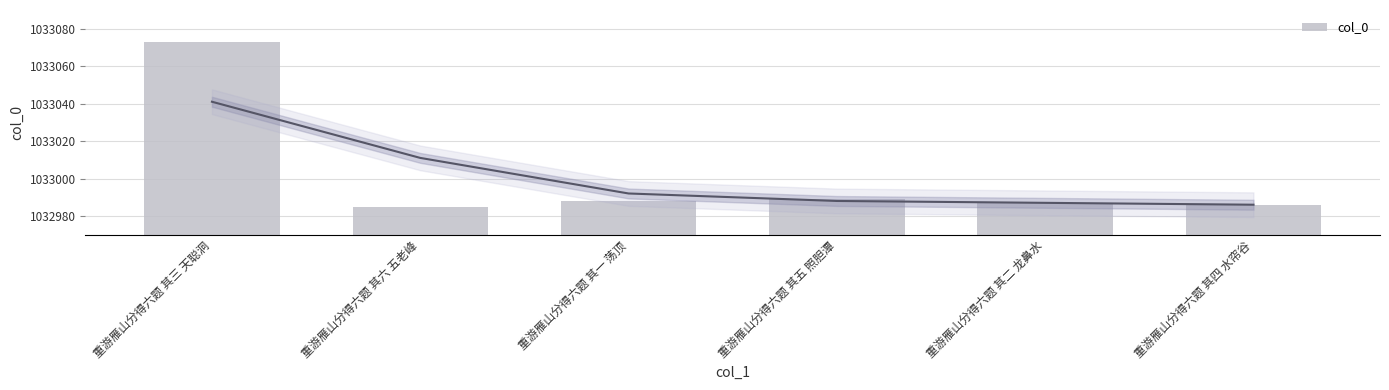

What is the difference between the maximum and minimum values?

88